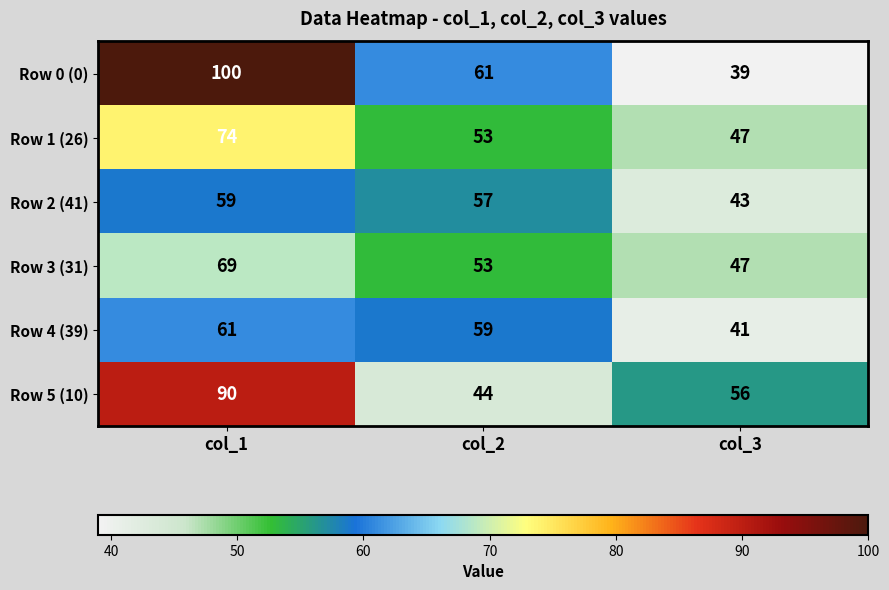

At which label does Row 1 (26) first exceed 53?

col_1